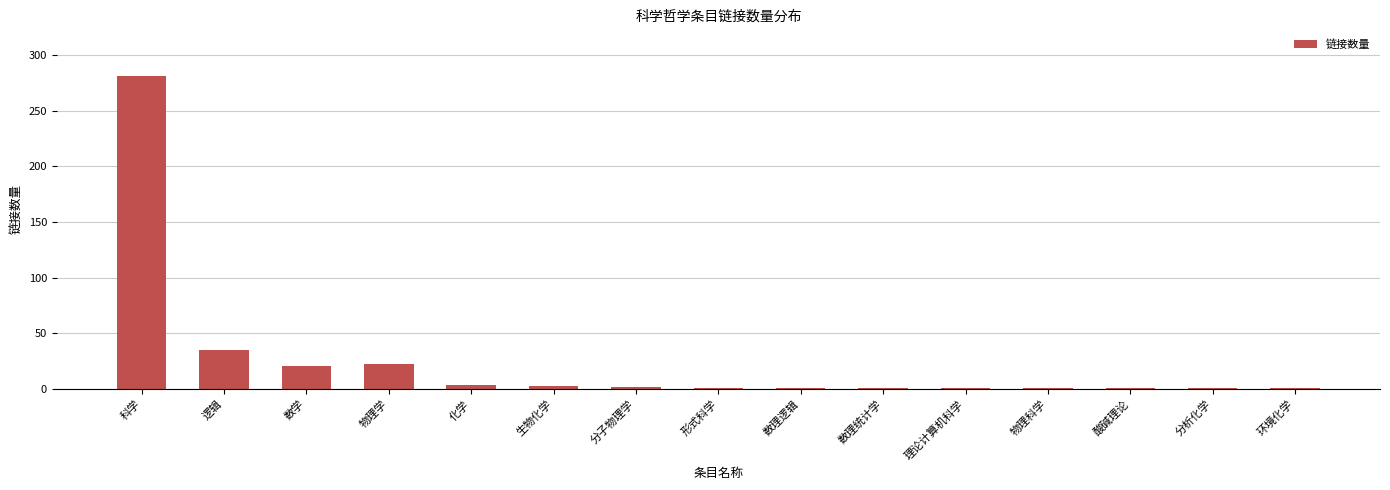

What is the label of the 12th bar from the right?

物理学